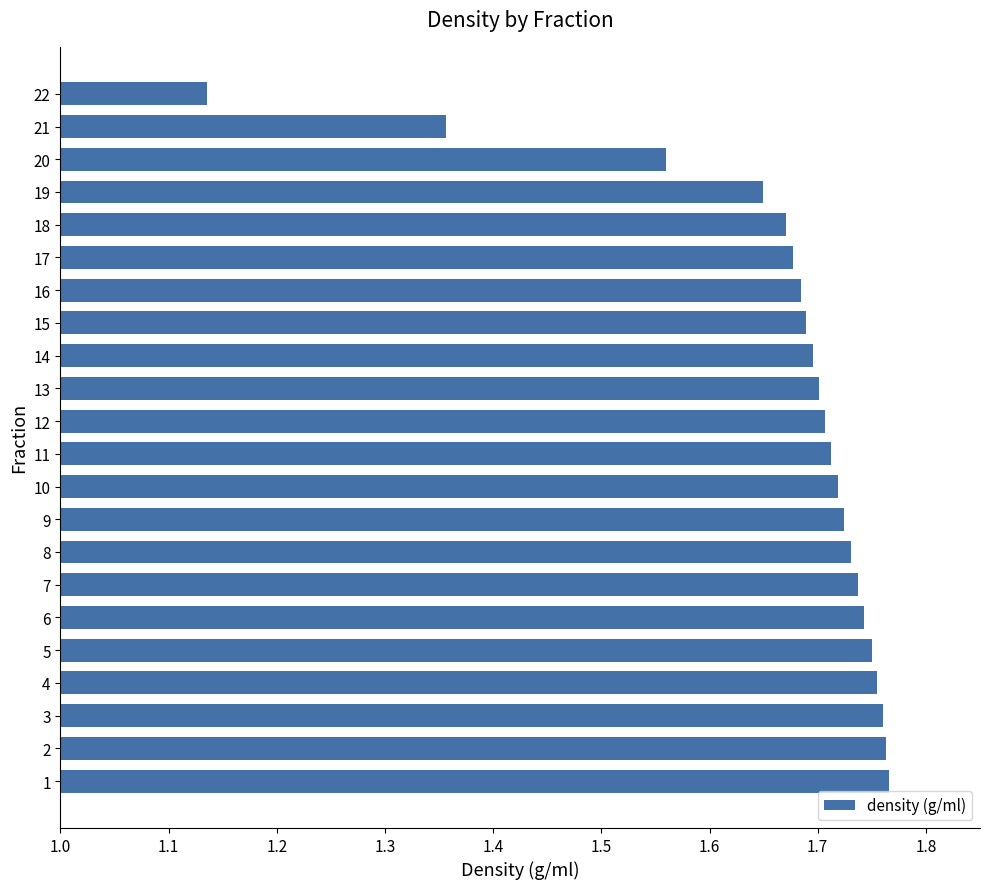

Is it true that the value at 9 is 1.7?

True